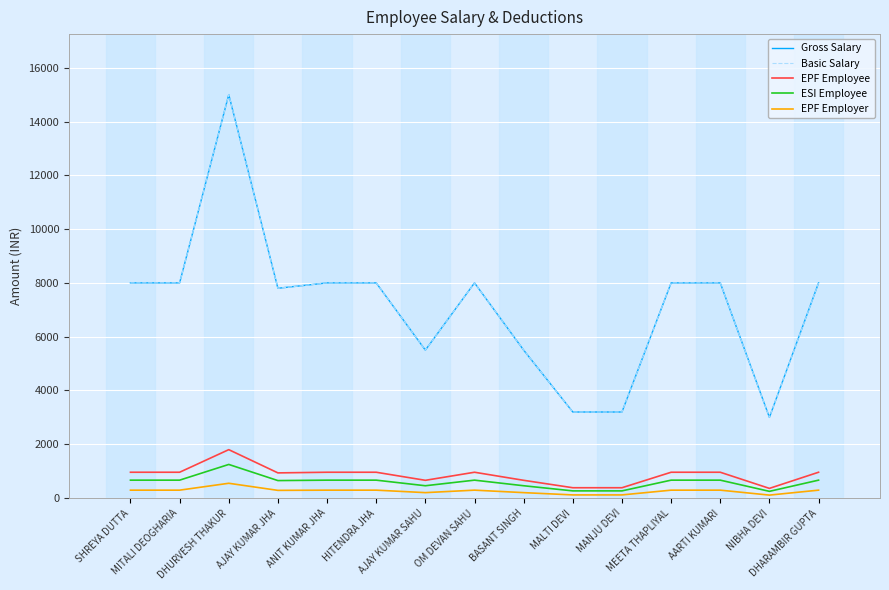

Does the chart display data point markers on the line(s)?

No